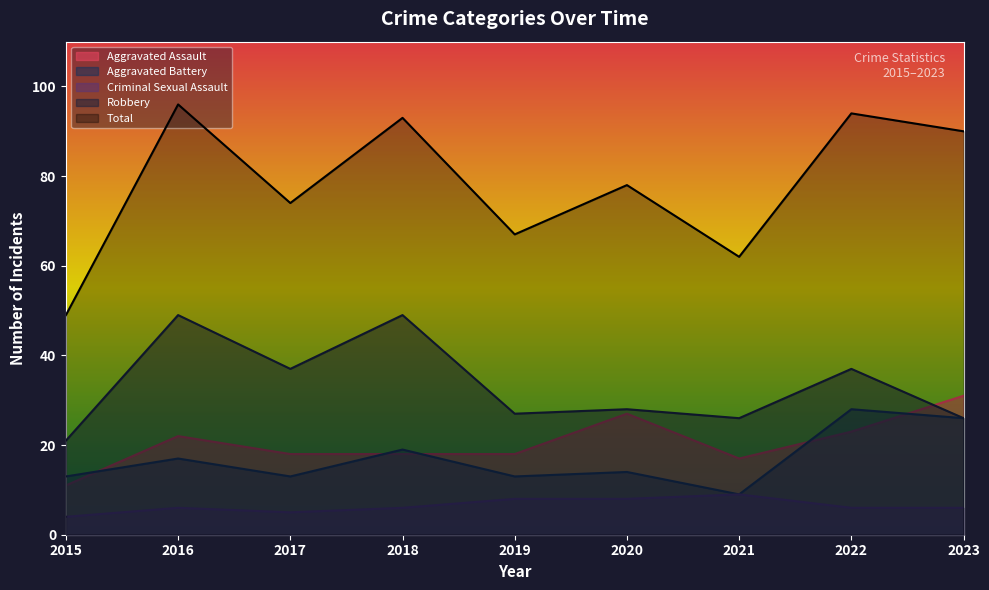

What value does the Total series have at 2017?

74